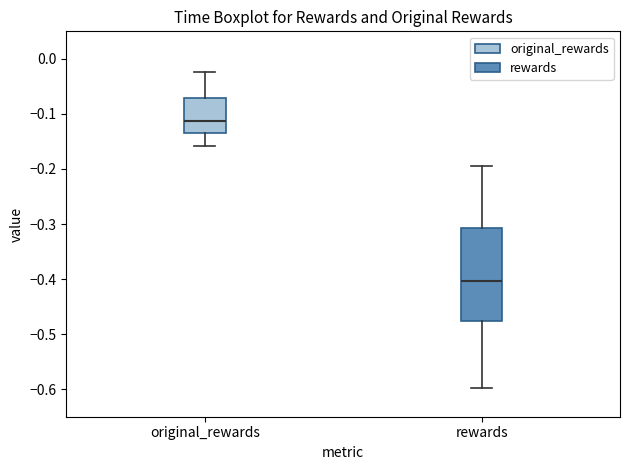

Which box is the tallest, from its lower edge to its upper edge?

rewards